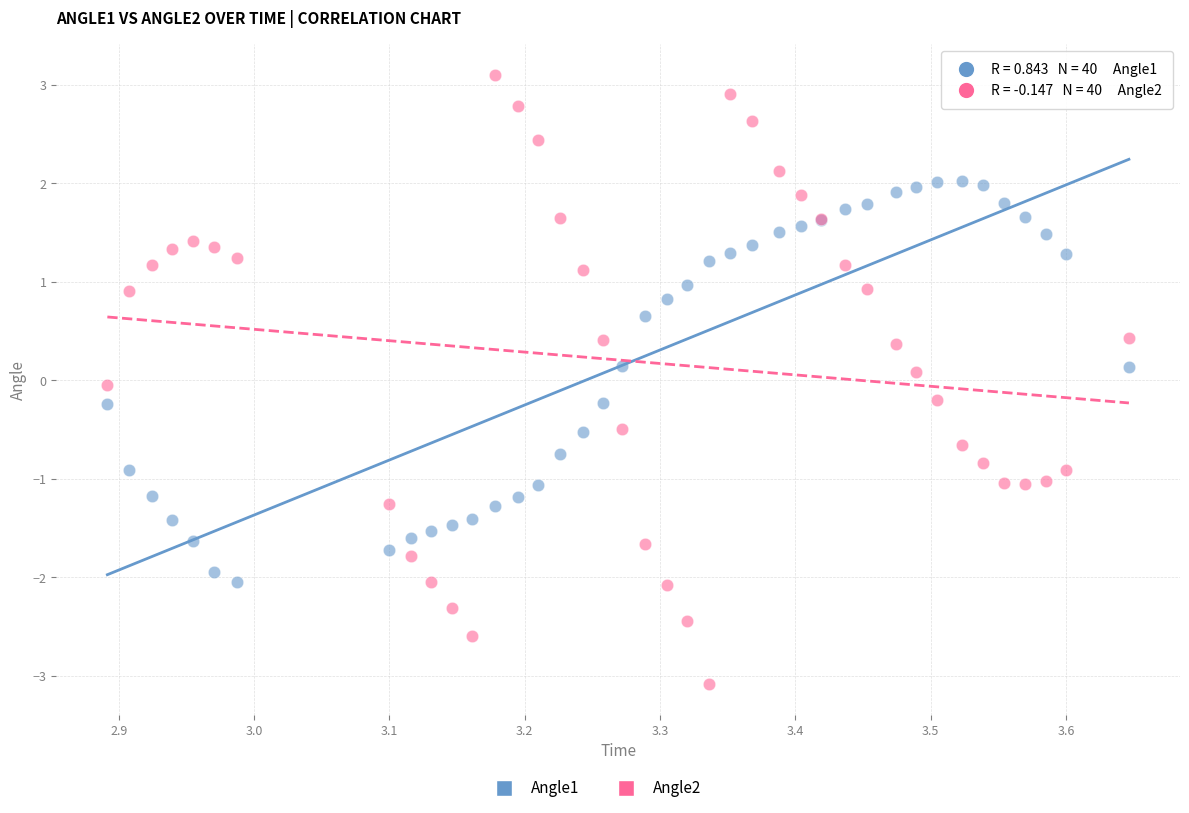

Which series contains the lowest Y value?

Angle2